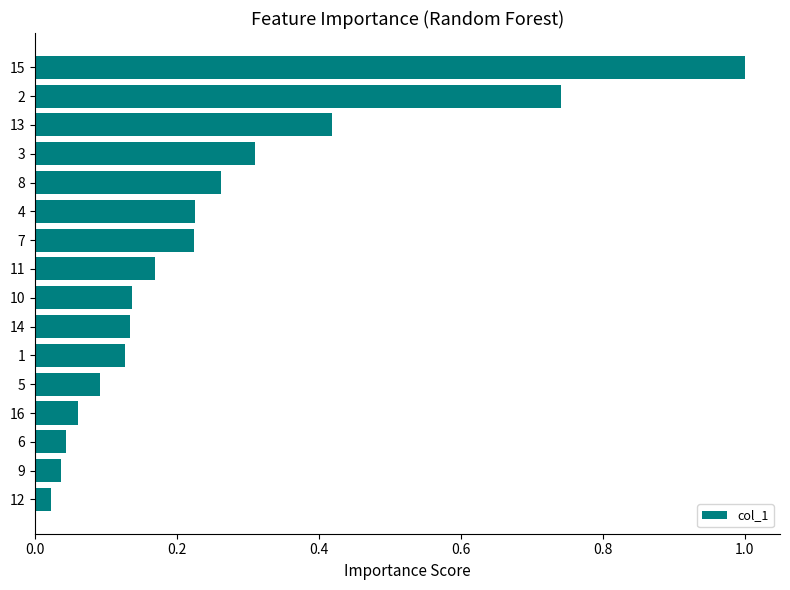

What is the sum of all values?

4.0